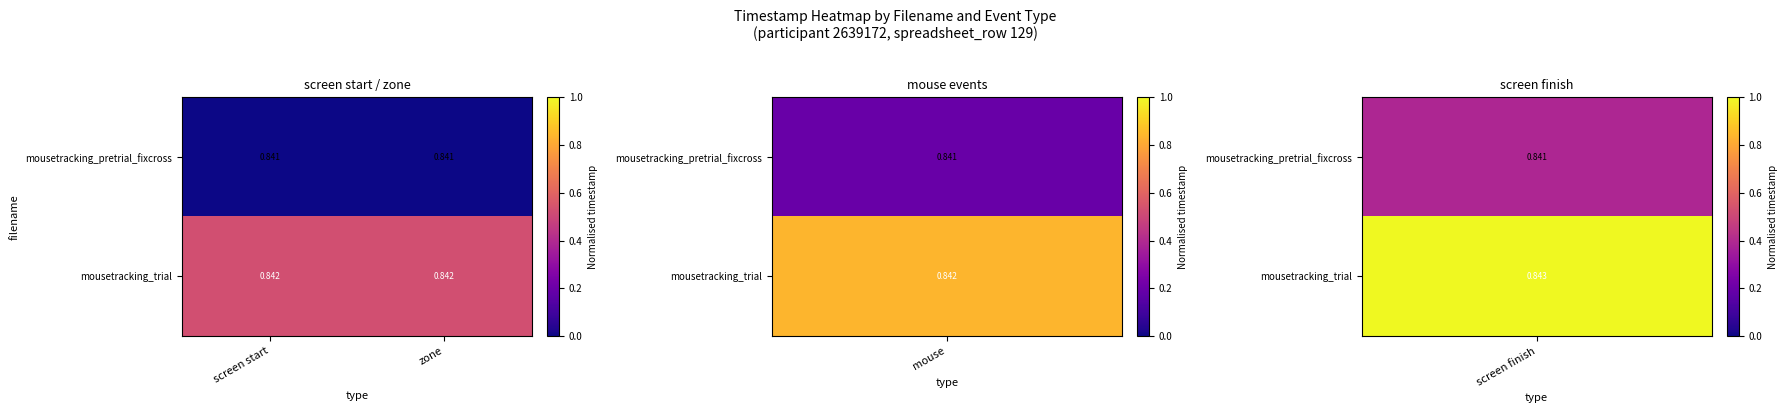

Which series has the largest total across all categories?

mousetracking_trial